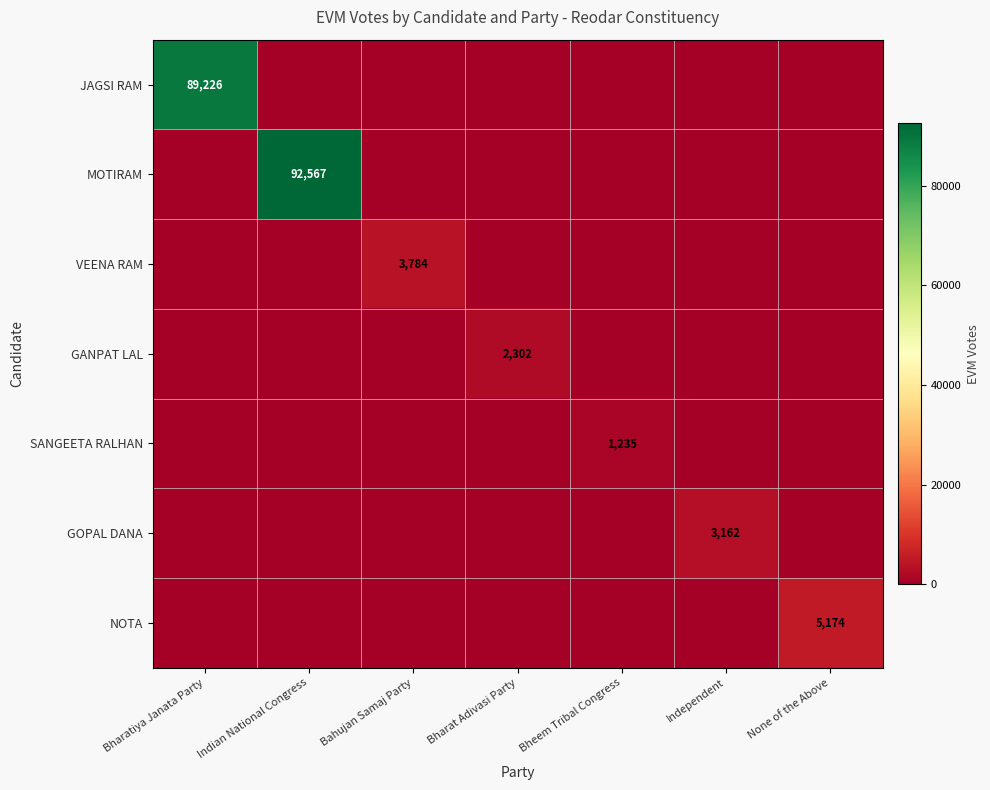

Which label corresponds to the smallest value in the chart?

Indian National Congress